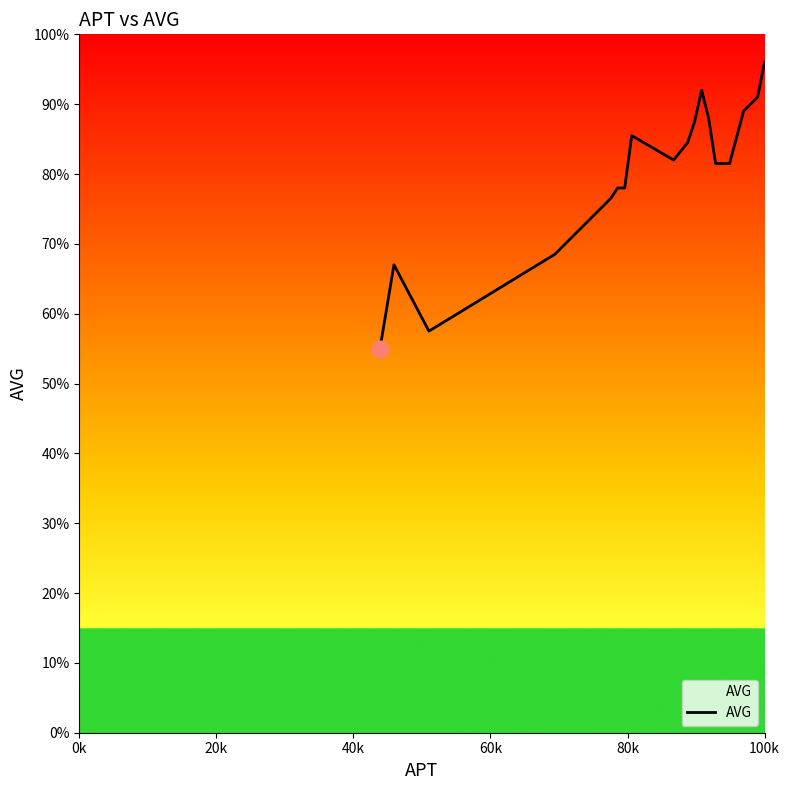

What is the minimum value shown in the chart?

55.0